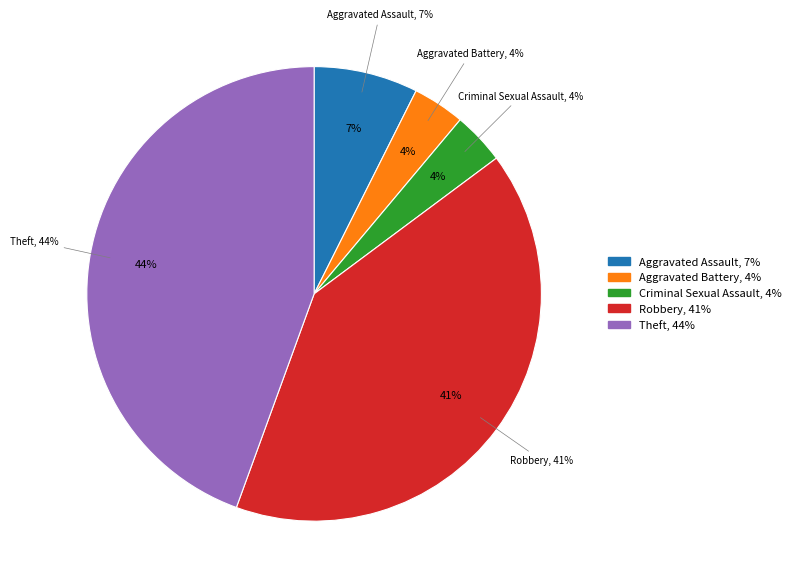

Do Aggravated Battery and Robbery together represent more than half of the pie?

No